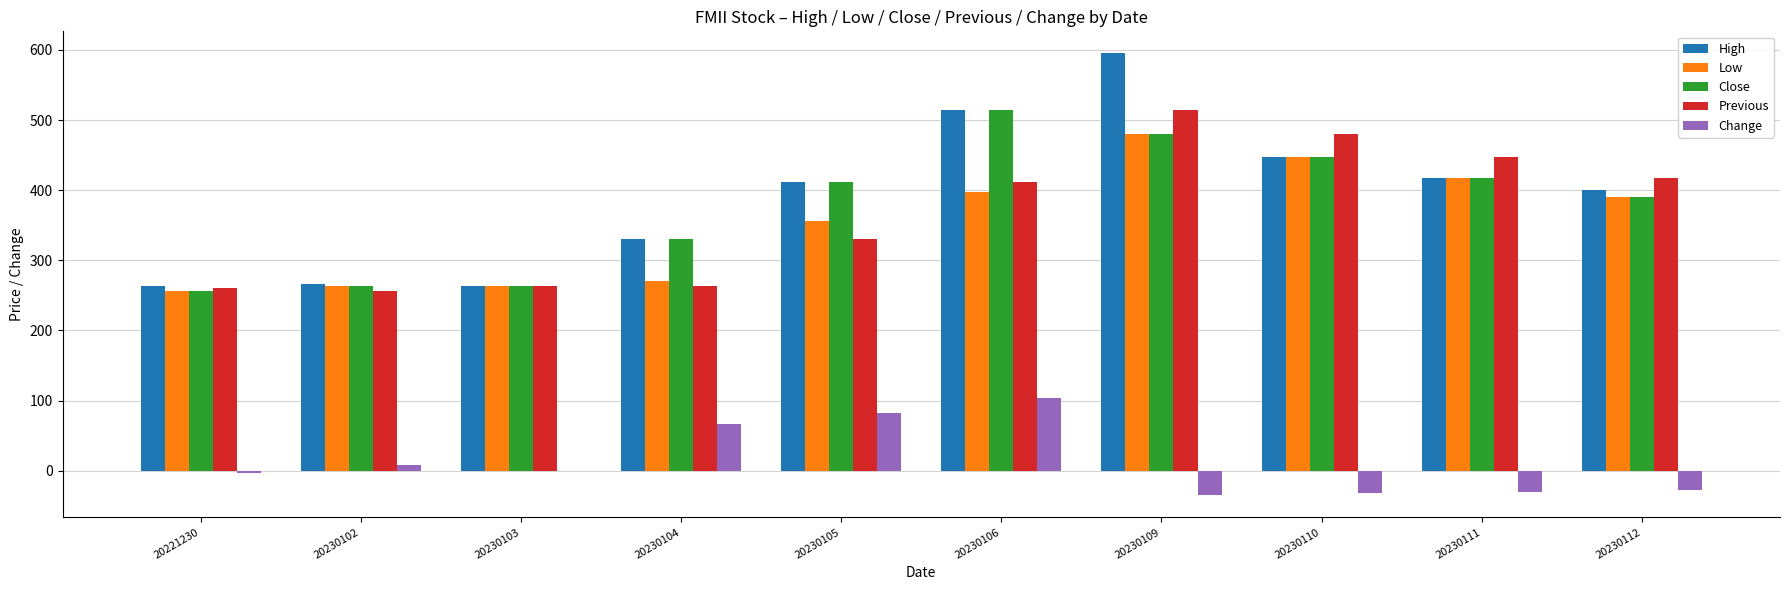

Where is Previous nearest to the value 385?

20230106